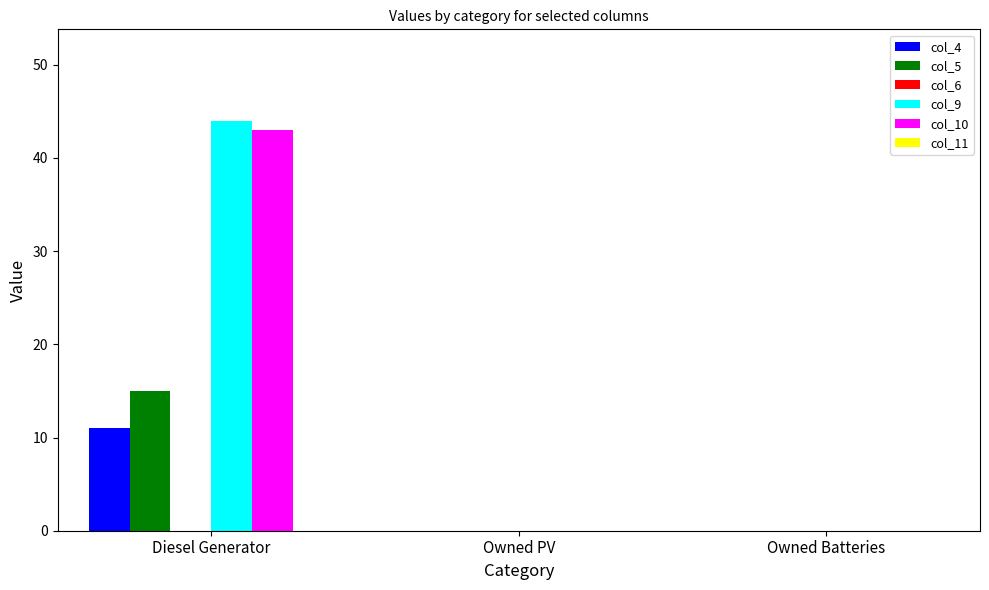

Between Diesel Generator and Owned Batteries, which series saw the biggest shift?

col_9